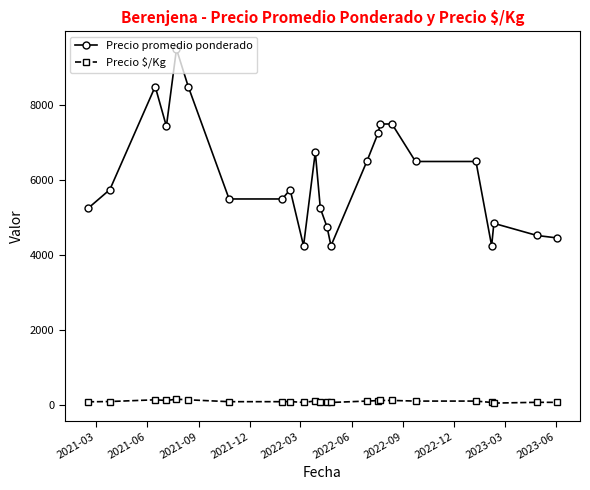

What is the minimum value for Precio promedio ponderado?

4250